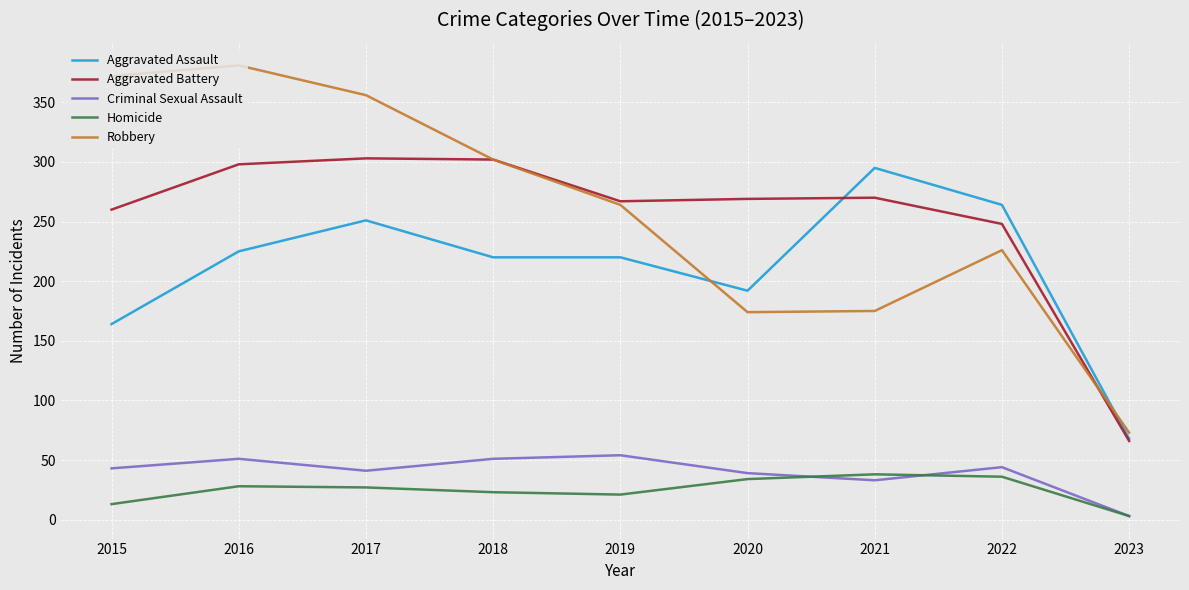

Which series has the largest range (max minus min)?

Robbery